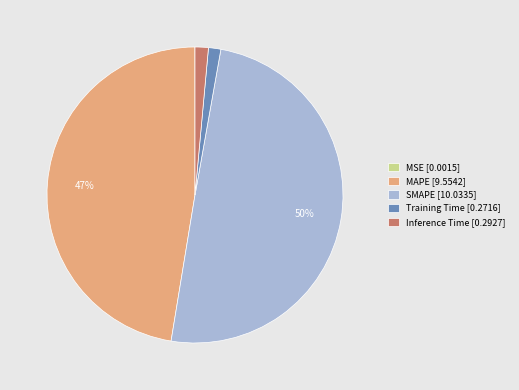

Does MAPE [9.5542] represent more than half of the total?

No